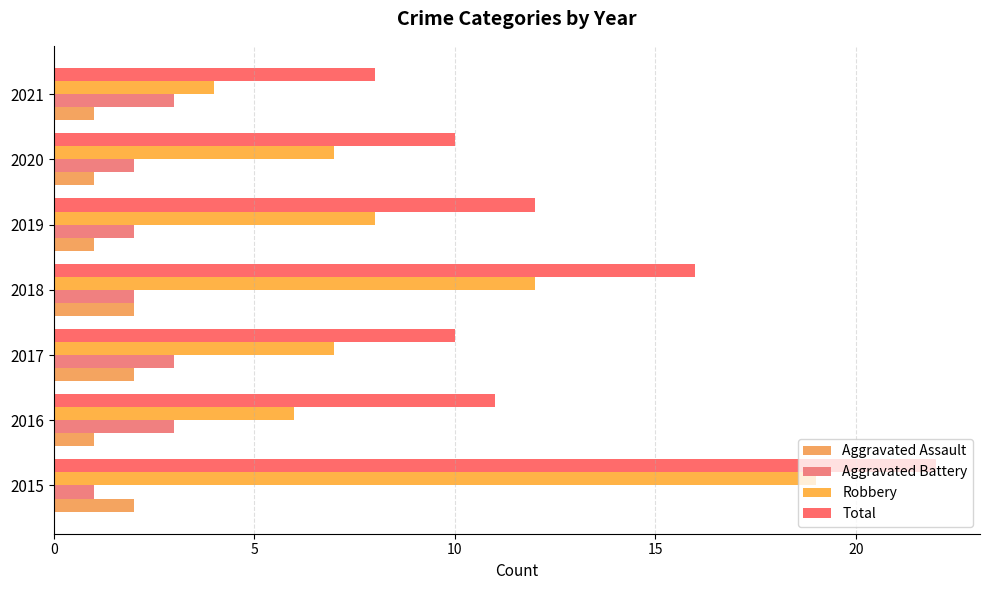

Which series has the largest total across all categories?

Total